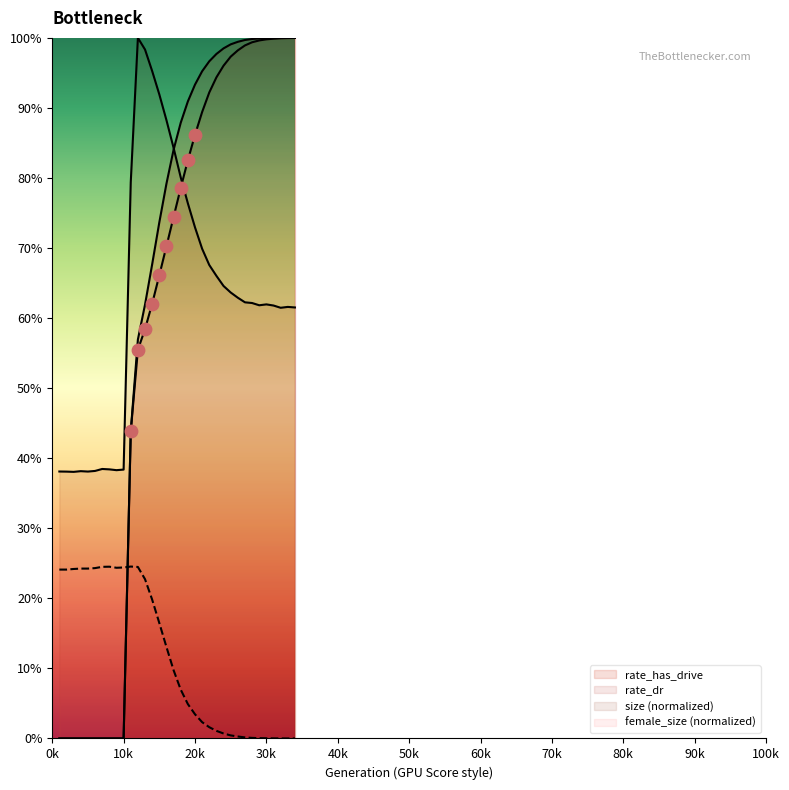

Which series contains the highest Y value?

size